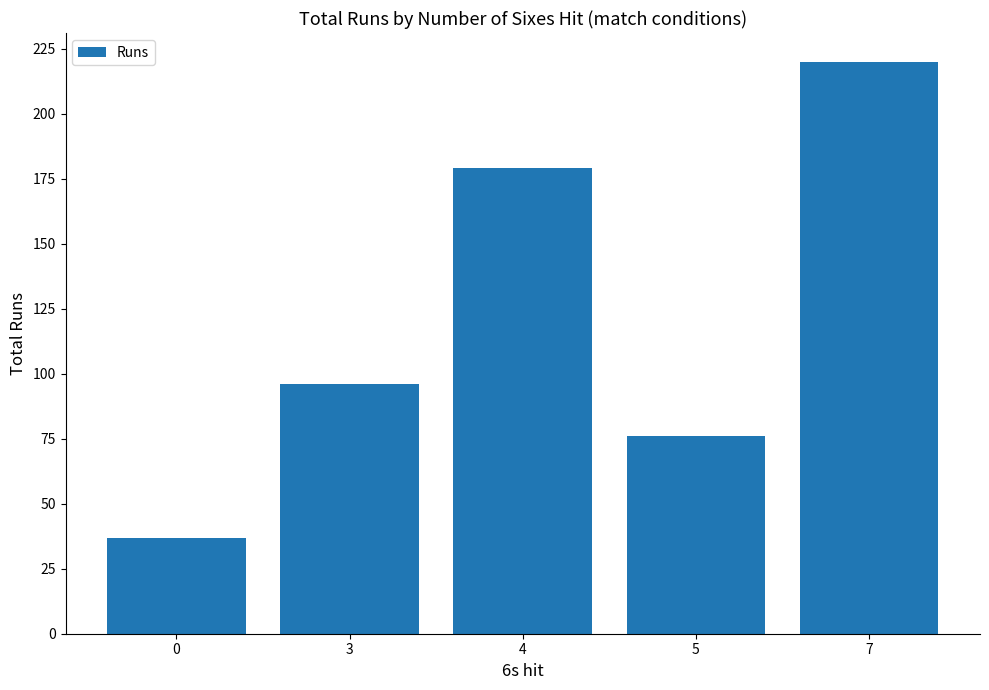

The chart shows a value of 179 at 4. True or false?

True